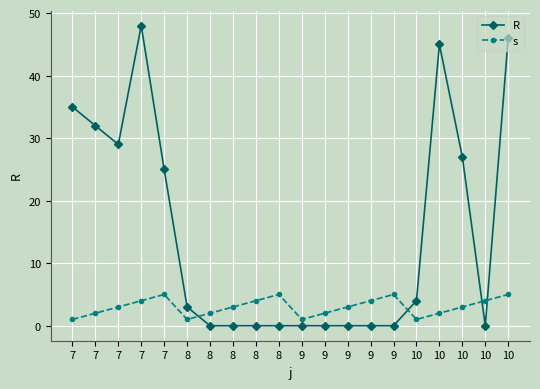

Is this an area chart (filled region under the line)?

No